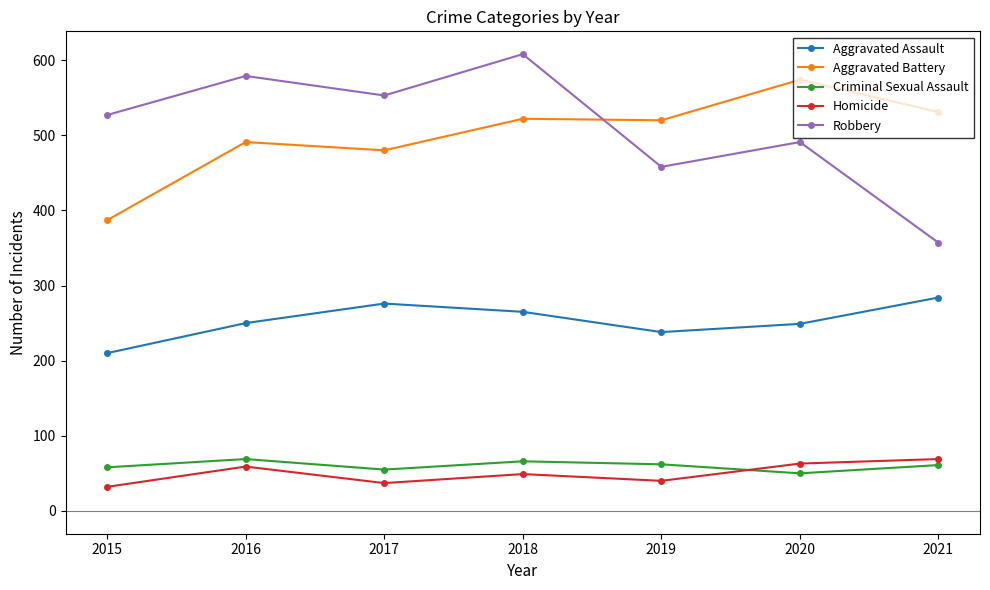

Which series has the largest total across all categories?

Robbery